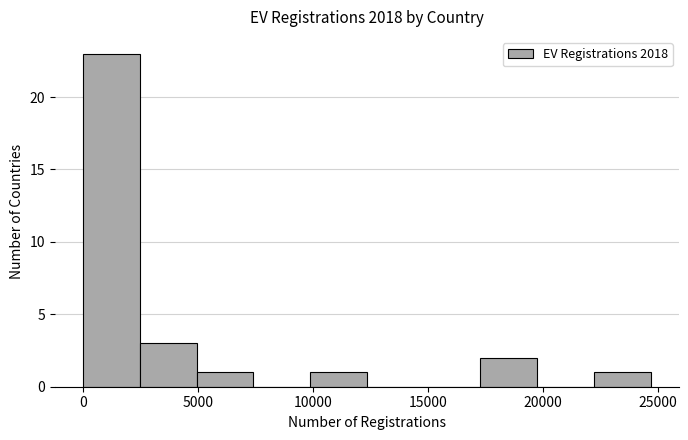

How tall is the bar that spans 0 to 2500 on the x-axis? Neither the bar edges nor the heights are printed on the chart, so give them approximately, as read against the axes.

23